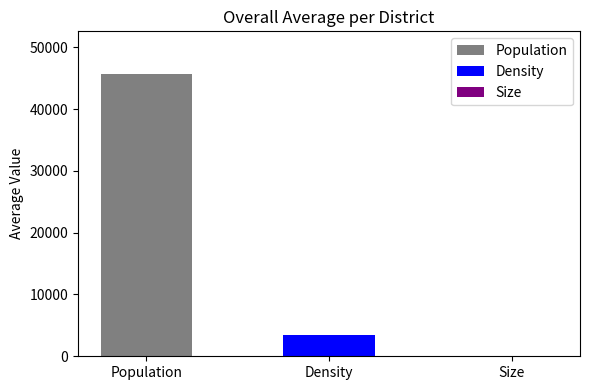

The value at Density is 3387.8. True or false?

True